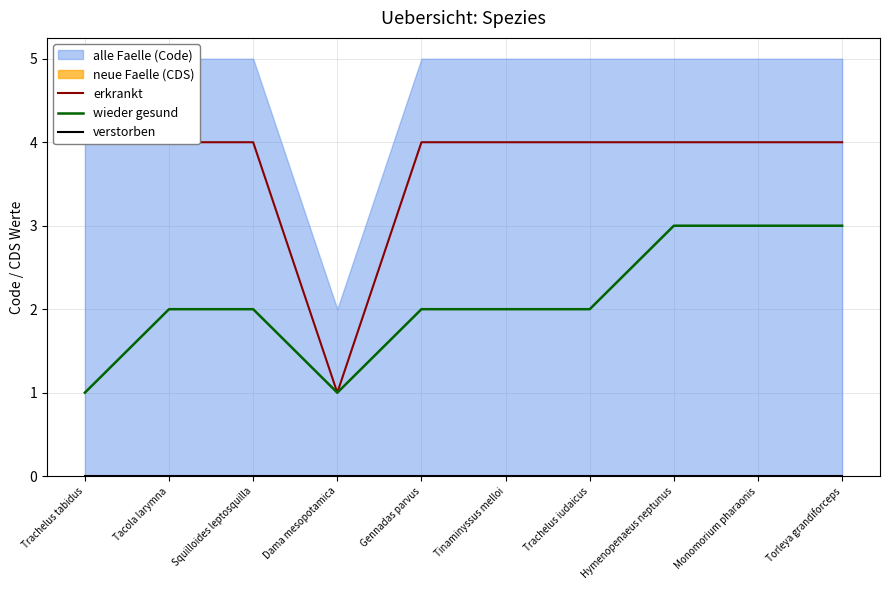

Which series has the largest range (max minus min)?

erkrankt